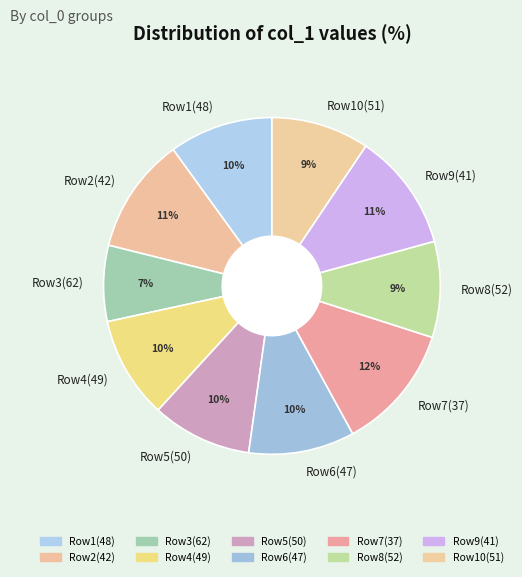

Which category has the smallest portion of the pie?

Row3(62)